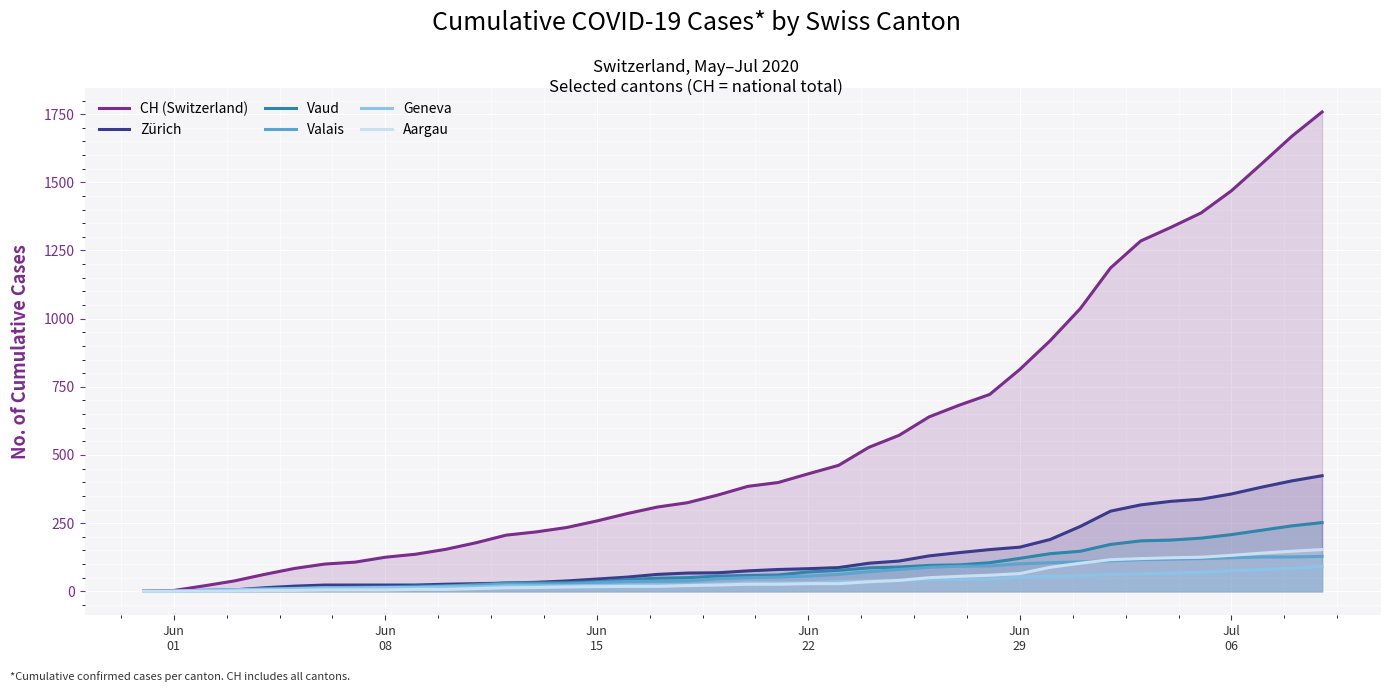

Which series has the largest total across all categories?

CH (Switzerland)